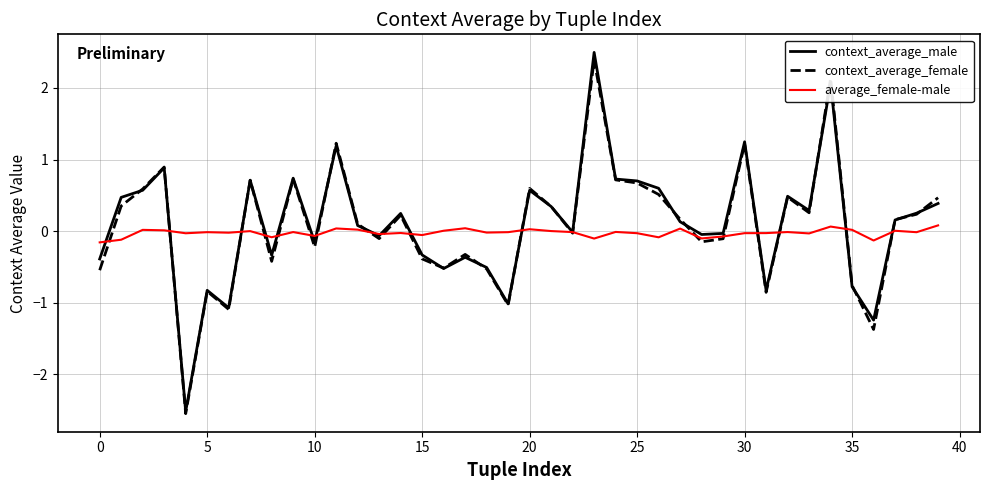

What are all the series names shown in the legend?

context_average_male, context_average_female, average_female-male